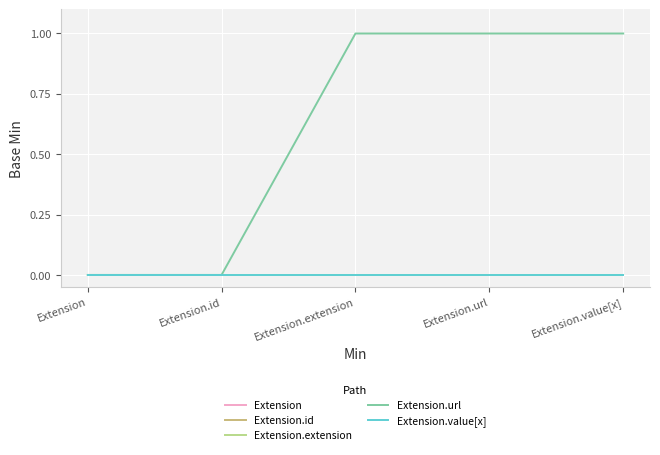

Does the chart have visible grid lines?

Yes